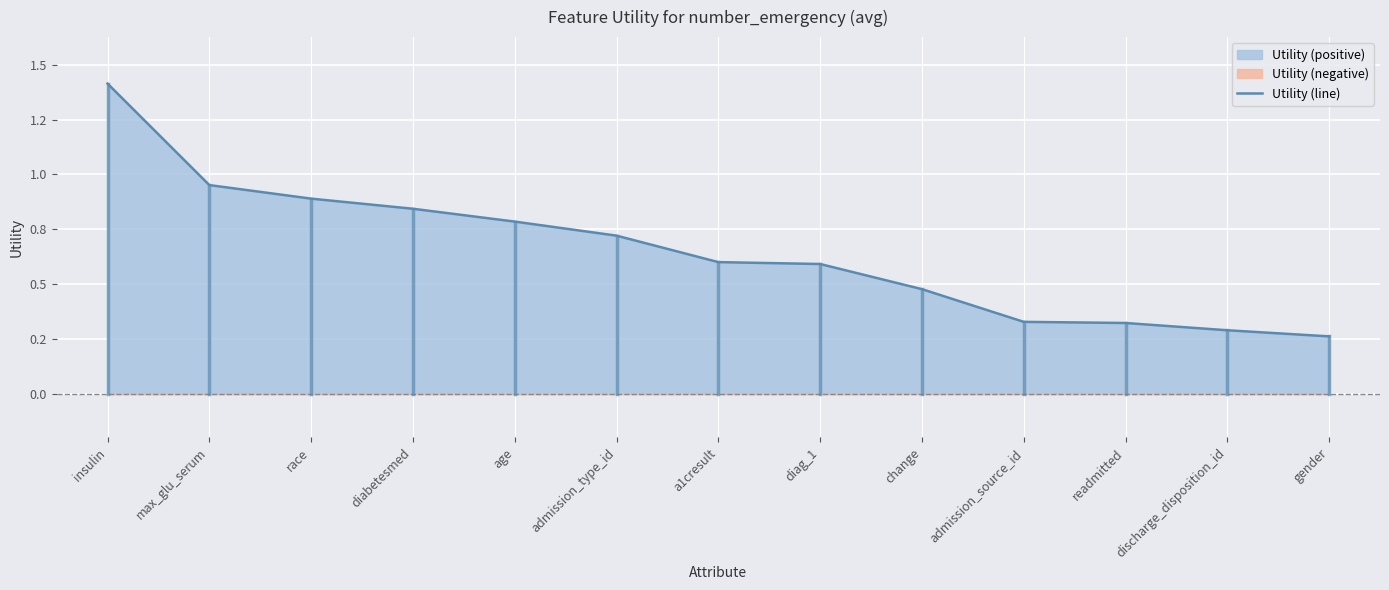

What is the value of the 7th point from the left?

0.6